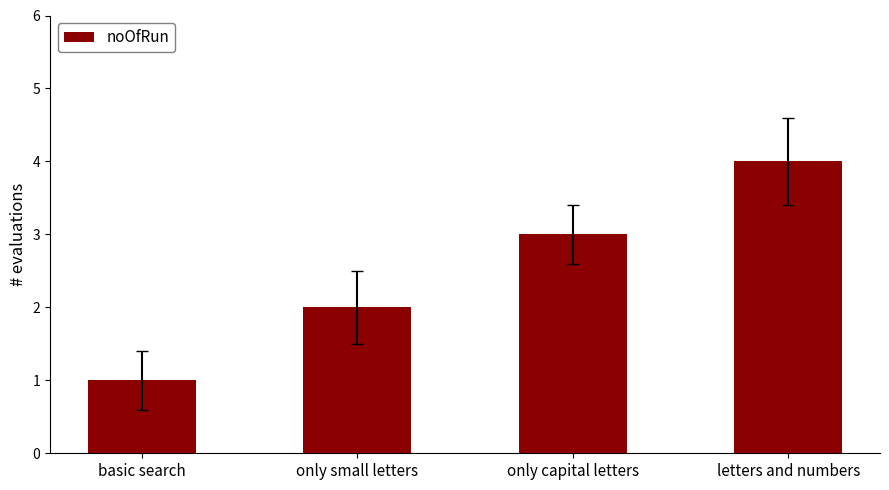

How many bars are there in total?

4